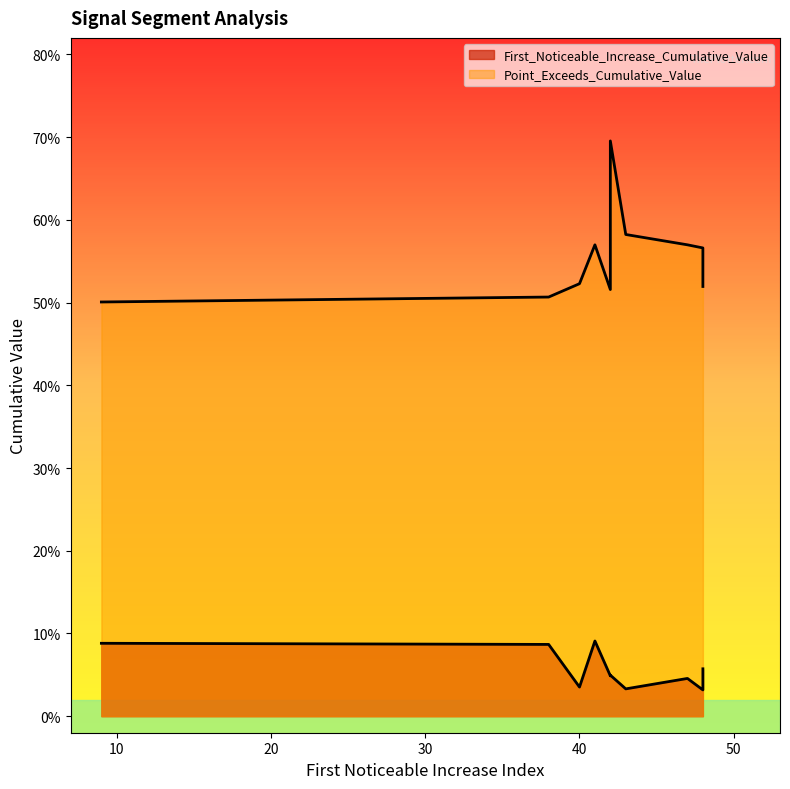

True or false: First_Noticeable_Increase_Cumulative_Value and Point_Exceeds_Cumulative_Value intersect in this chart.

False